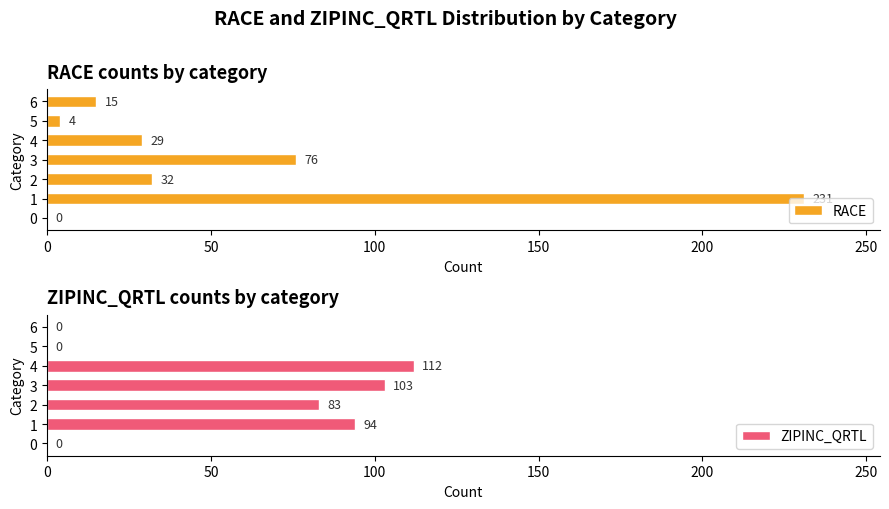

At how many categories does at least one series exceed 127?

1